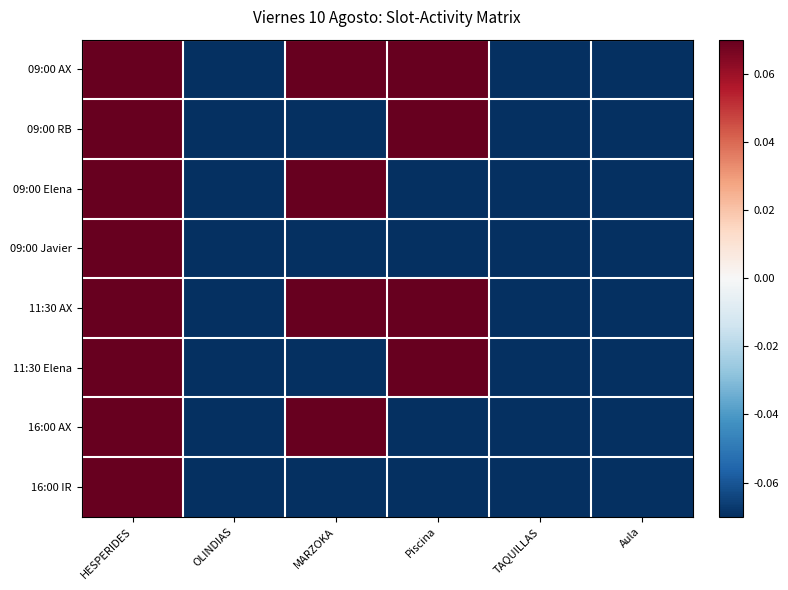

Reading right to left, extract all data points from this chart.

09:00 AX: Aula=-0.3	TAQUILLAS=-0.3	Piscina=0.7	MARZOKA=0.7	OLINDIAS=-0.3	HESPERIDES=0.7
09:00 RB: Aula=-0.3	TAQUILLAS=-0.3	Piscina=0.7	MARZOKA=-0.3	OLINDIAS=-0.3	HESPERIDES=0.7
09:00 Elena: Aula=-0.3	TAQUILLAS=-0.3	Piscina=-0.3	MARZOKA=0.7	OLINDIAS=-0.3	HESPERIDES=0.7
09:00 Javier: Aula=-0.3	TAQUILLAS=-0.3	Piscina=-0.3	MARZOKA=-0.3	OLINDIAS=-0.3	HESPERIDES=0.7
11:30 AX: Aula=-0.3	TAQUILLAS=-0.3	Piscina=0.7	MARZOKA=0.7	OLINDIAS=-0.3	HESPERIDES=0.7
11:30 Elena: Aula=-0.3	TAQUILLAS=-0.3	Piscina=0.7	MARZOKA=-0.3	OLINDIAS=-0.3	HESPERIDES=0.7
16:00 AX: Aula=-0.3	TAQUILLAS=-0.3	Piscina=-0.3	MARZOKA=0.7	OLINDIAS=-0.3	HESPERIDES=0.7
16:00 IR: Aula=-0.3	TAQUILLAS=-0.3	Piscina=-0.3	MARZOKA=-0.3	OLINDIAS=-0.3	HESPERIDES=0.7